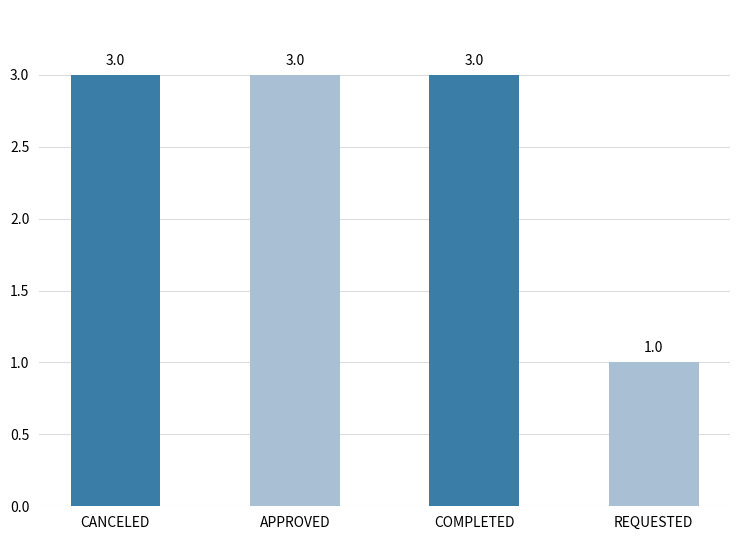

Which category has the lowest value across all series?

REQUESTED